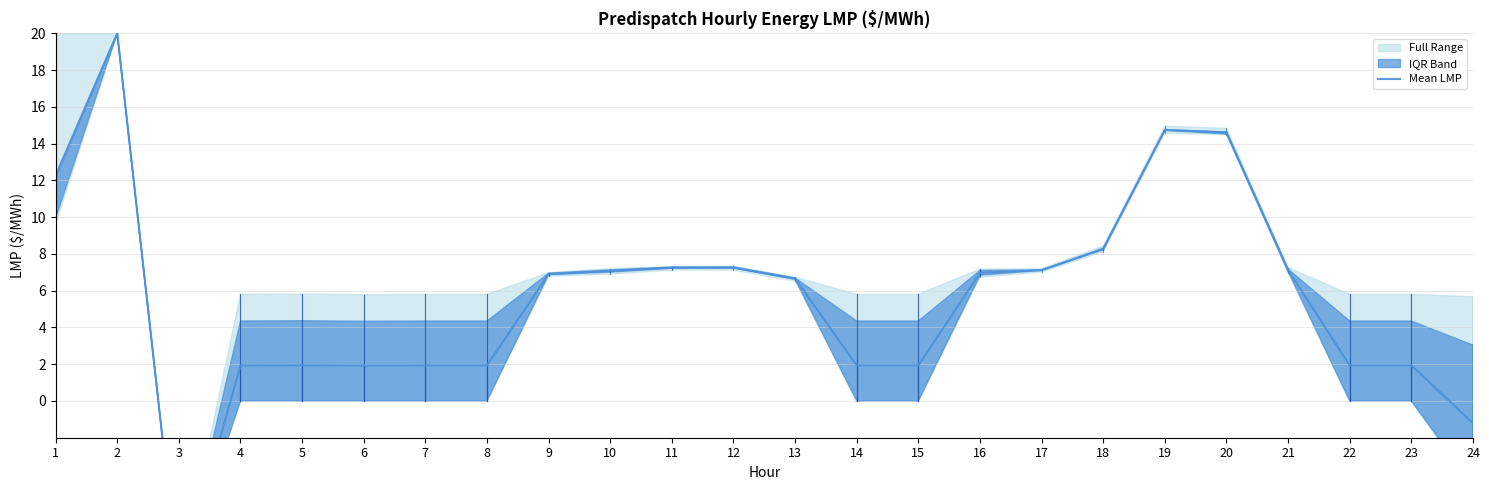

At which label does the data first exceed 6?

1